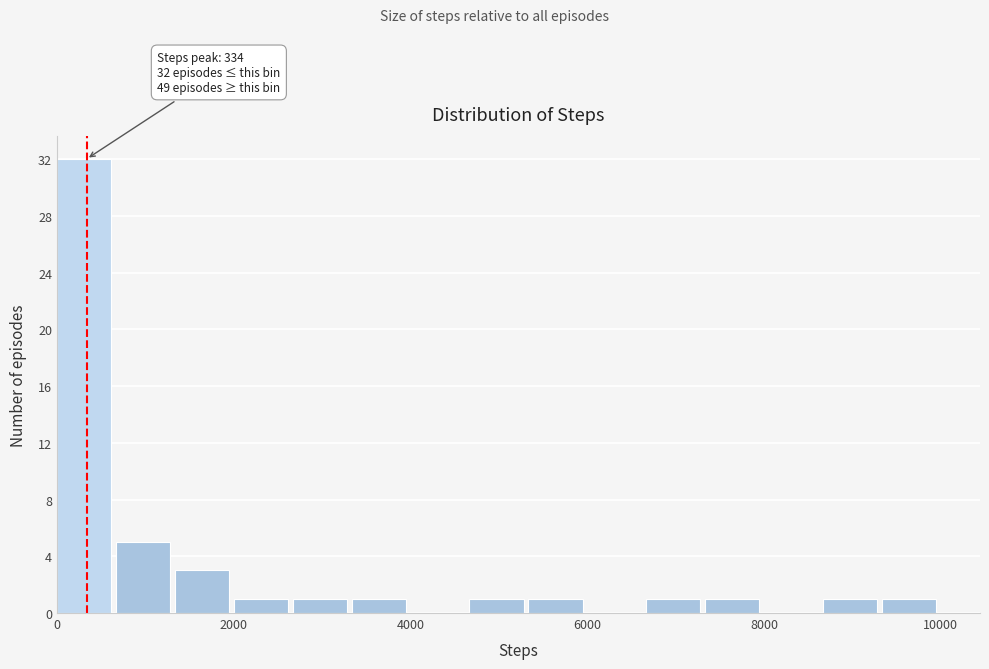

Around what value on the x-axis is the tallest bar? Give the approximate position of its centre, as read against the axis.

400